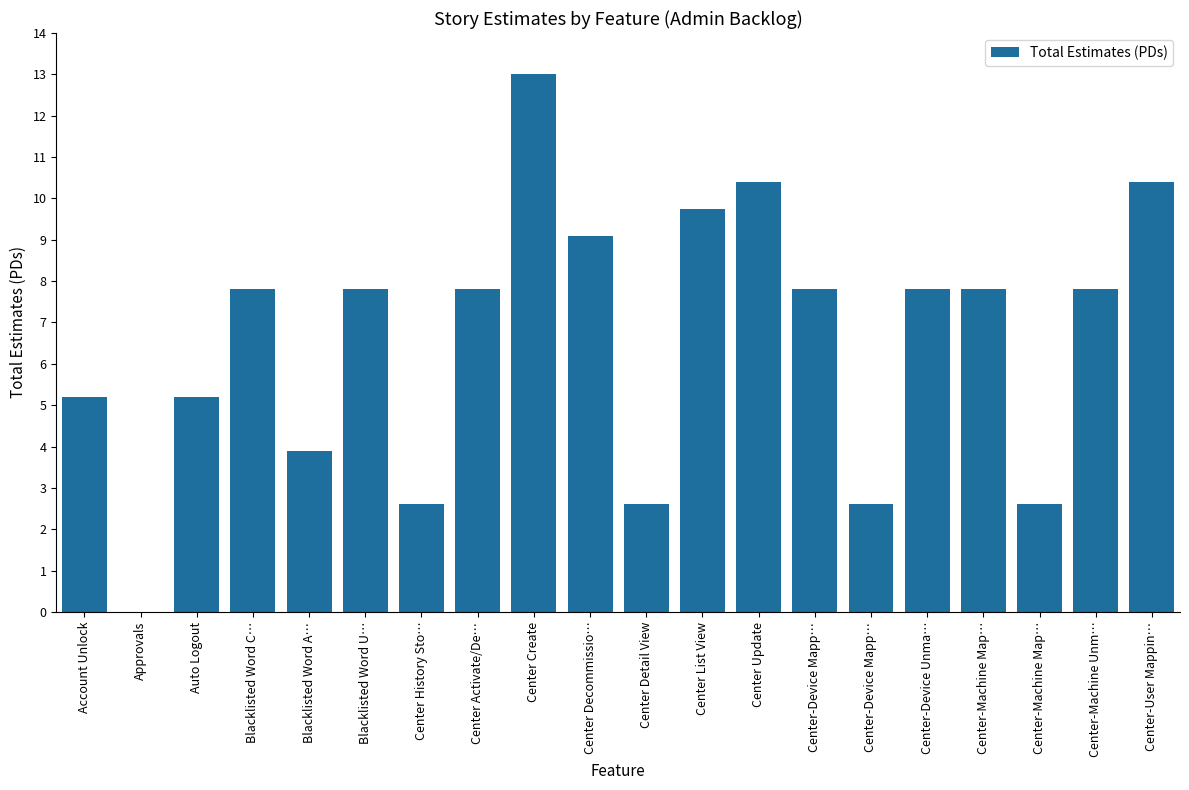

Rank the categories by value from lowest to highest.

Approvals, Center History Sto…, Center Detail View, Center-Device Mapp…, Center-Machine Map…, Blacklisted Word A…, Account Unlock, Auto Logout, Blacklisted Word C…, Blacklisted Word U…, Center Activate/De…, Center-Device Mapp…, Center-Device Unma…, Center-Machine Map…, Center-Machine Unm…, Center Decommissio…, Center List View, Center Update, Center-User Mappin…, Center Create